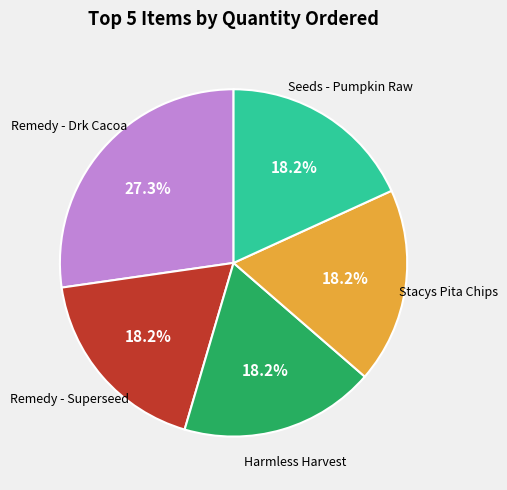

How many segments does this pie chart have?

5